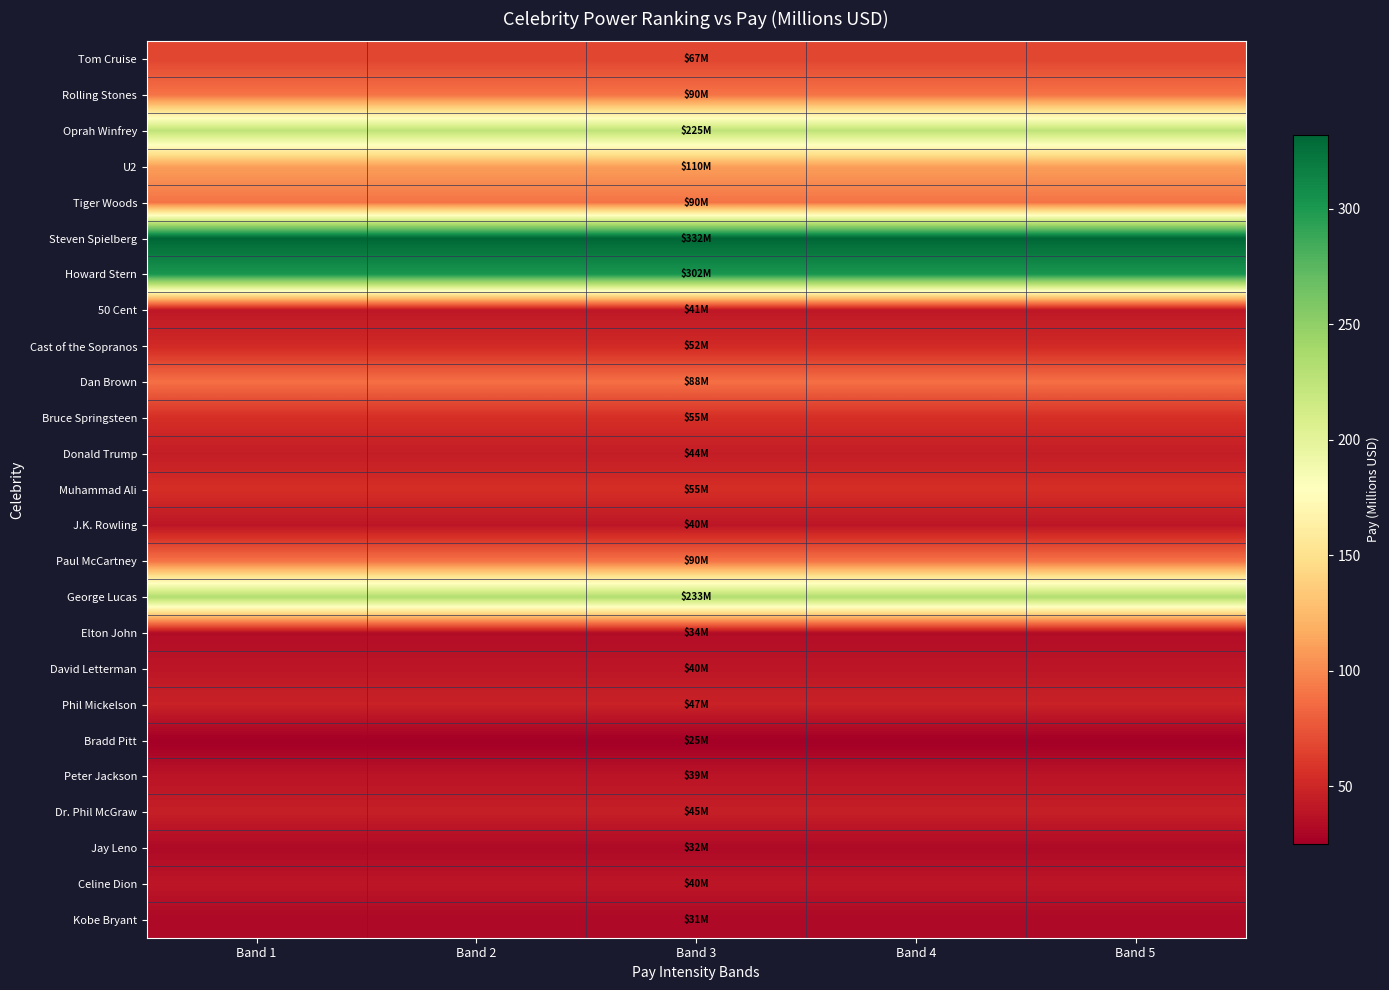

Reading left to right, what are all the values shown in this chart?

Tom Cruise: Band 1=67	Band 2=67	Band 3=67	Band 4=67	Band 5=67
Rolling Stones: Band 1=90	Band 2=90	Band 3=90	Band 4=90	Band 5=90
Oprah Winfrey: Band 1=225	Band 2=225	Band 3=225	Band 4=225	Band 5=225
U2: Band 1=110	Band 2=110	Band 3=110	Band 4=110	Band 5=110
Tiger Woods: Band 1=90	Band 2=90	Band 3=90	Band 4=90	Band 5=90
Steven Spielberg: Band 1=332	Band 2=332	Band 3=332	Band 4=332	Band 5=332
Howard Stern: Band 1=302	Band 2=302	Band 3=302	Band 4=302	Band 5=302
50 Cent: Band 1=41	Band 2=41	Band 3=41	Band 4=41	Band 5=41
Cast of the Sopranos: Band 1=52	Band 2=52	Band 3=52	Band 4=52	Band 5=52
Dan Brown: Band 1=88	Band 2=88	Band 3=88	Band 4=88	Band 5=88
Bruce Springsteen: Band 1=55	Band 2=55	Band 3=55	Band 4=55	Band 5=55
Donald Trump: Band 1=44	Band 2=44	Band 3=44	Band 4=44	Band 5=44
Muhammad Ali: Band 1=55	Band 2=55	Band 3=55	Band 4=55	Band 5=55
J.K. Rowling: Band 1=40	Band 2=40	Band 3=40	Band 4=40	Band 5=40
Paul McCartney: Band 1=90	Band 2=90	Band 3=90	Band 4=90	Band 5=90
George Lucas: Band 1=233	Band 2=233	Band 3=233	Band 4=233	Band 5=233
Elton John: Band 1=34	Band 2=34	Band 3=34	Band 4=34	Band 5=34
David Letterman: Band 1=40	Band 2=40	Band 3=40	Band 4=40	Band 5=40
Phil Mickelson: Band 1=47	Band 2=47	Band 3=47	Band 4=47	Band 5=47
Bradd Pitt: Band 1=25	Band 2=25	Band 3=25	Band 4=25	Band 5=25
Peter Jackson: Band 1=39	Band 2=39	Band 3=39	Band 4=39	Band 5=39
Dr. Phil McGraw: Band 1=45	Band 2=45	Band 3=45	Band 4=45	Band 5=45
Jay Leno: Band 1=32	Band 2=32	Band 3=32	Band 4=32	Band 5=32
Celine Dion: Band 1=40	Band 2=40	Band 3=40	Band 4=40	Band 5=40
Kobe Bryant: Band 1=31	Band 2=31	Band 3=31	Band 4=31	Band 5=31